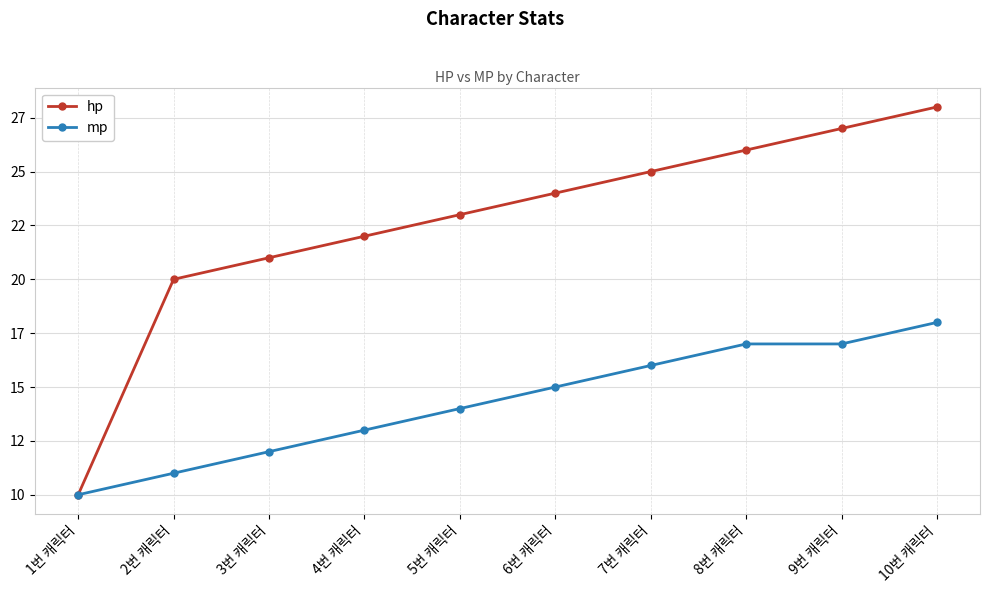

At how many categories does at least one series exceed 16?

9